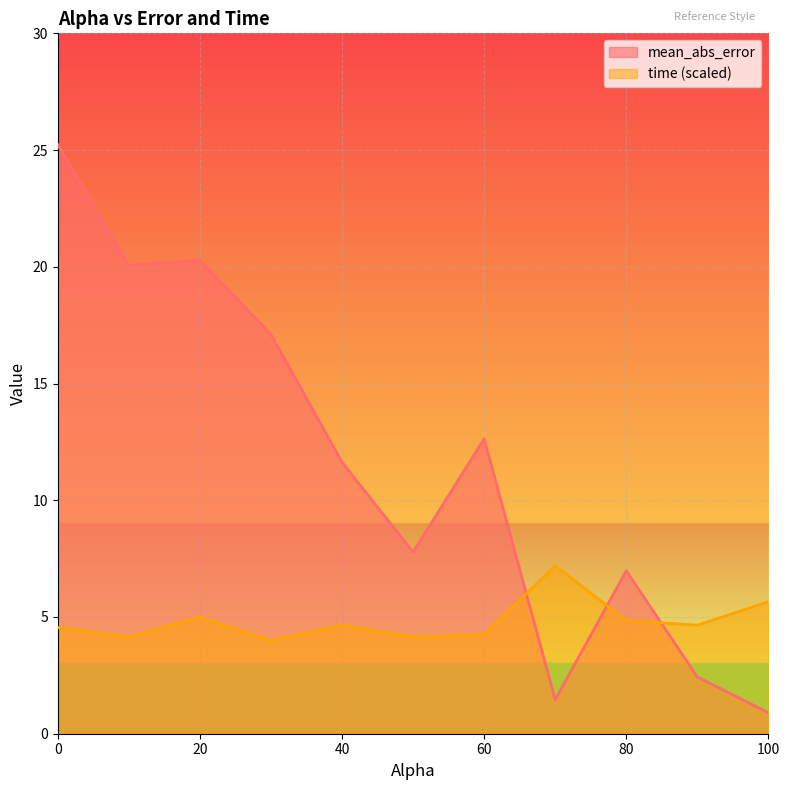

What is the spread (max minus min) of values at 60?

8.4